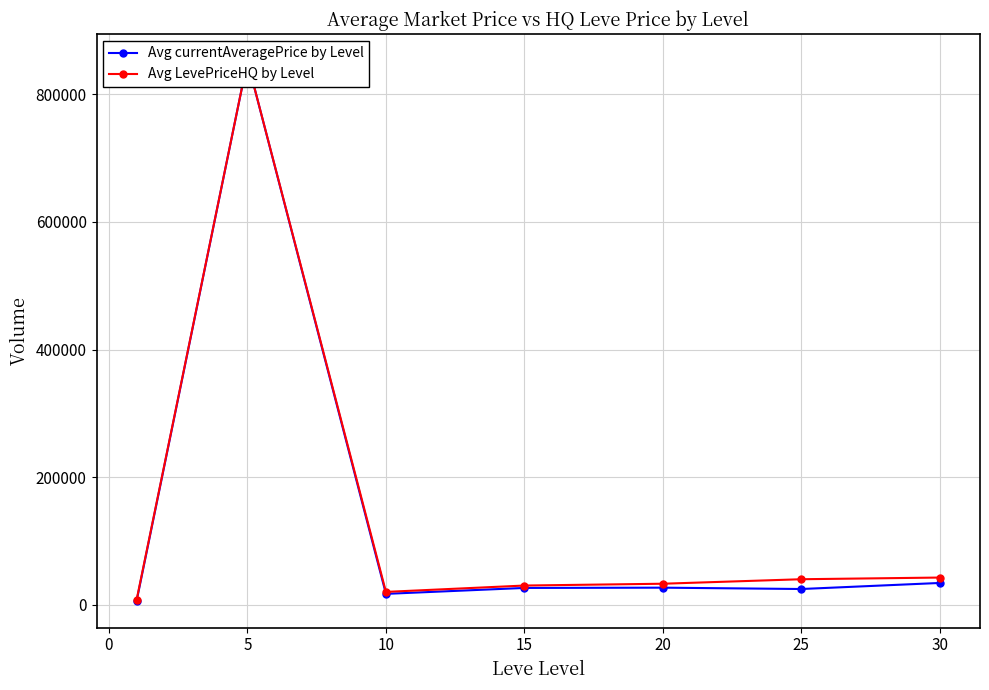

What is the average value of the Avg currentAveragePrice by Level series?

141379.9